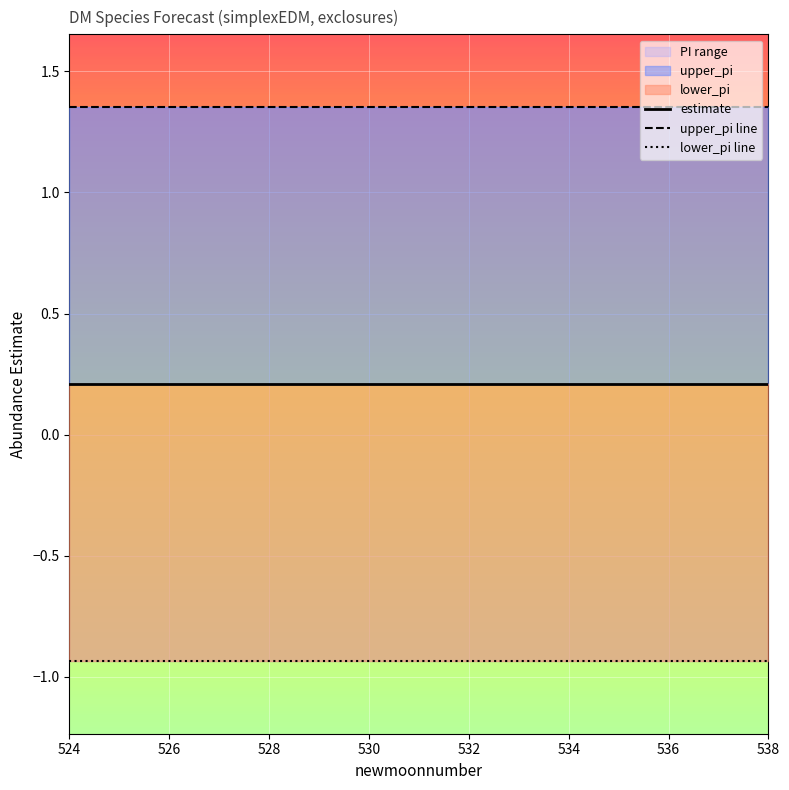

How many estimate values are between 0 and 1?

15